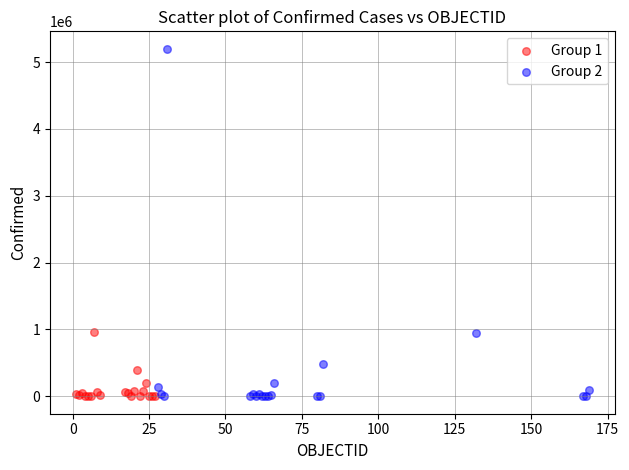

Which series has the widest spread of Y values?

Group 2